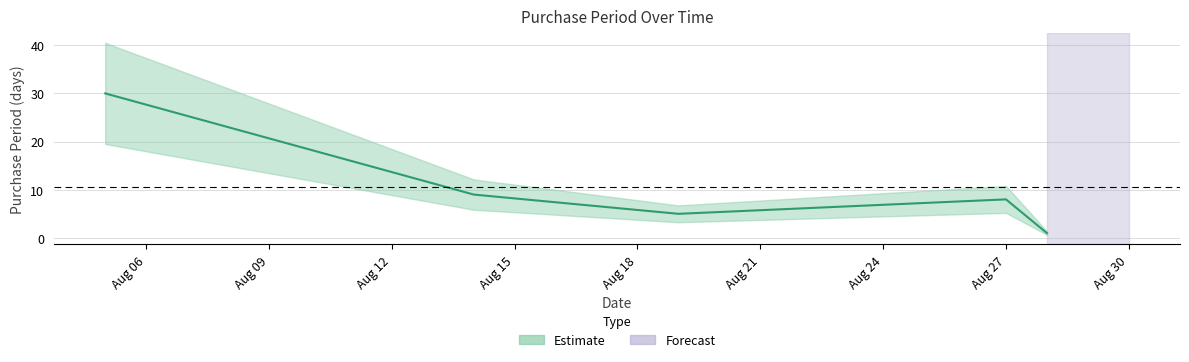

What is the change in value from 2015-08-05 to 2015-08-14?

-21